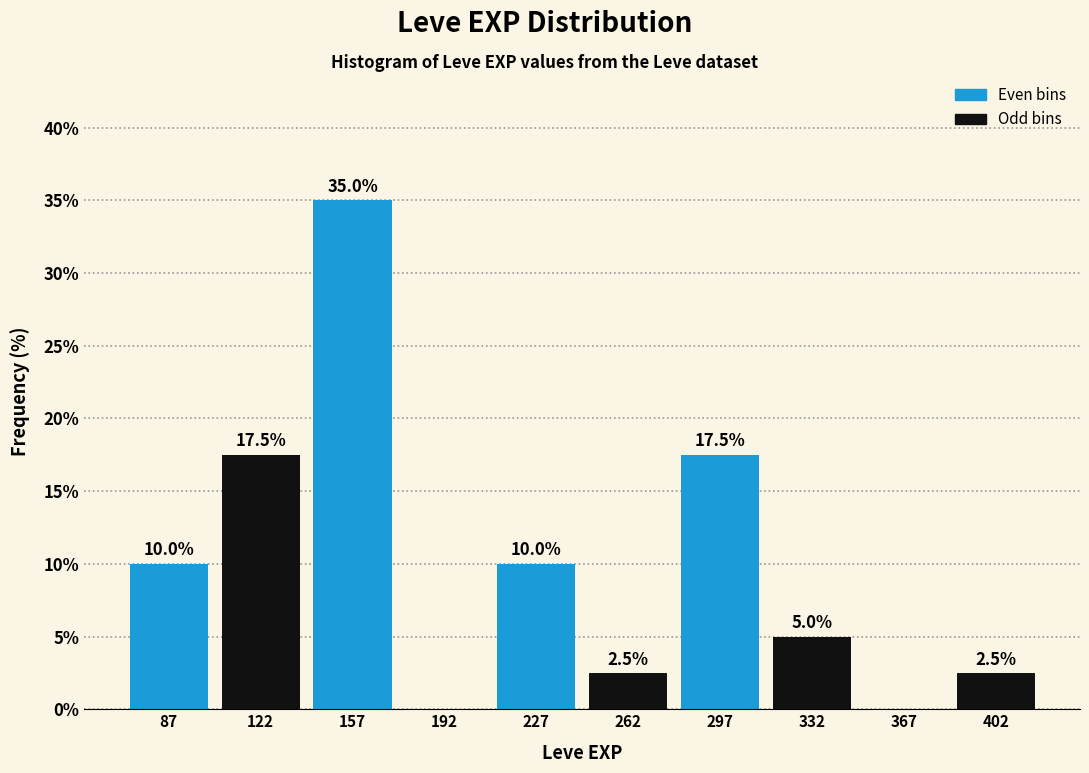

Which range on the x-axis has the tallest bar?

140 to 175